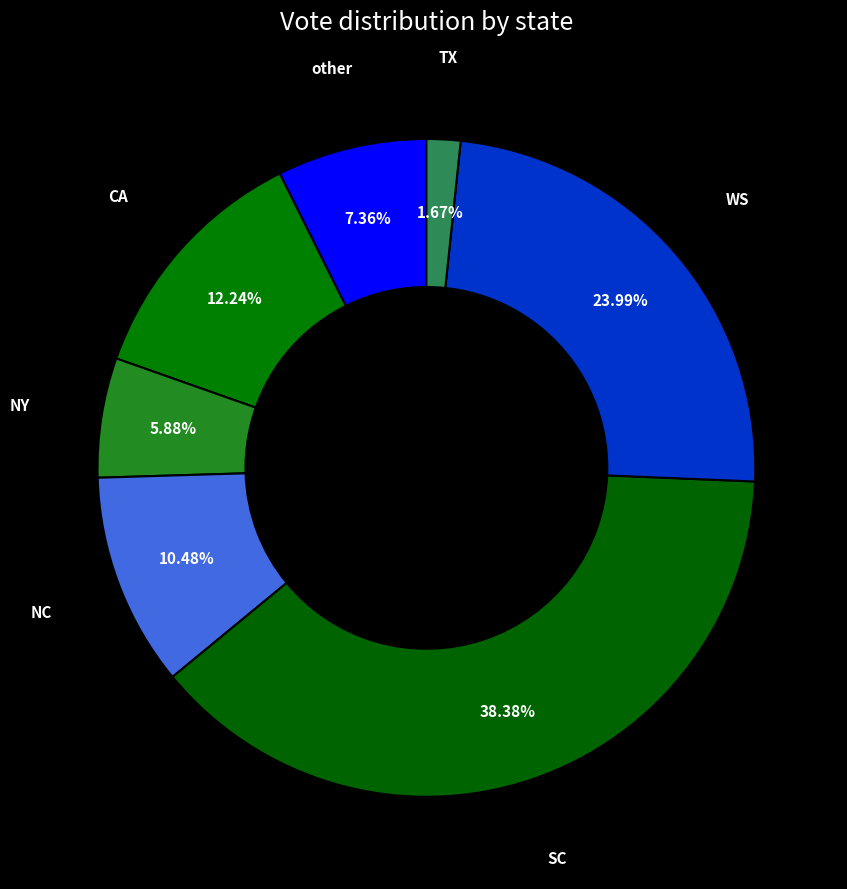

Does any single category account for the majority?

No